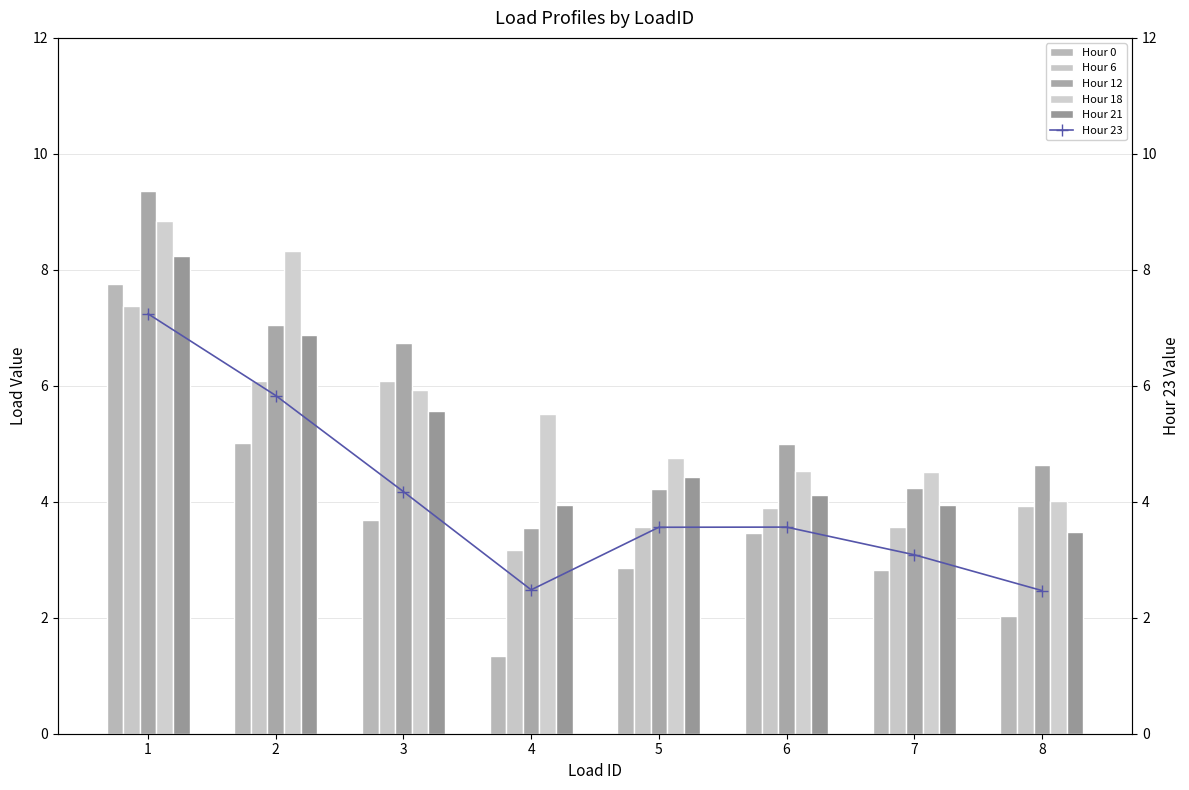

Count the number of categories in the chart.

8